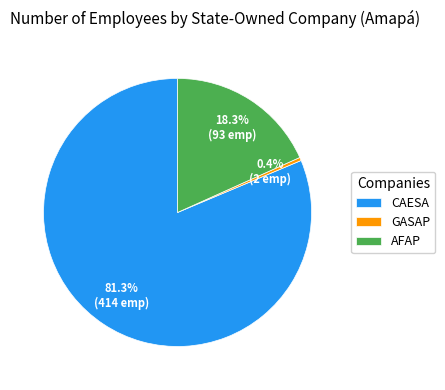

The GASAP slice represents 0% of the pie. True or false?

True